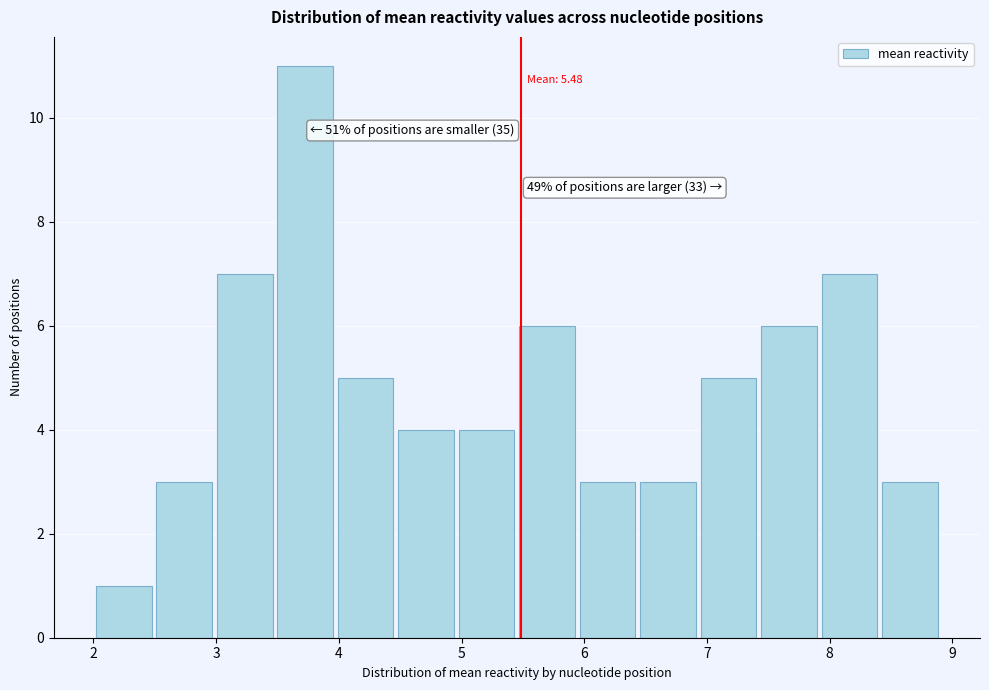

Over which range of the x-axis is the bar tallest?

3.5 to 4.0